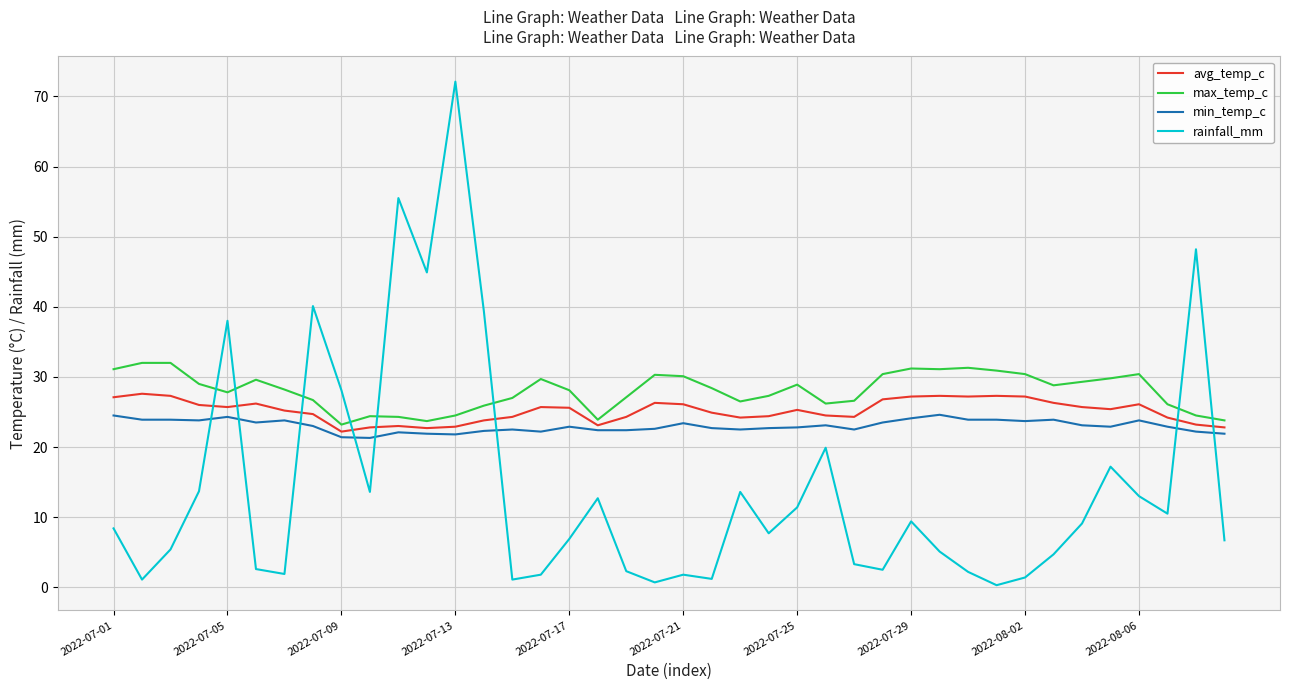

Which series has the widest spread of values?

rainfall_mm